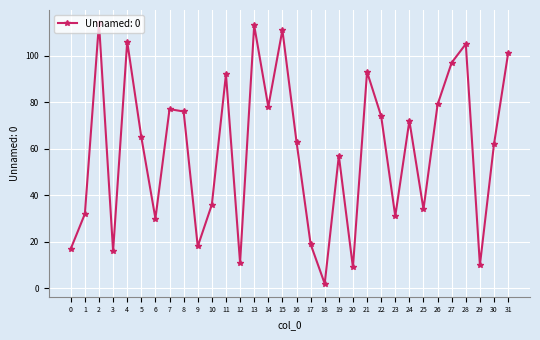

Reading left to right, list all the values displayed in this chart.

0=17	1=32	2=114	3=16	4=106	5=65	6=30	7=77	8=76	9=18	10=36	11=92	12=11	13=113	14=78	15=111	16=63	17=19	18=2	19=57	20=9	21=93	22=74	23=31	24=72	25=34	26=79	27=97	28=105	29=10	30=62	31=101